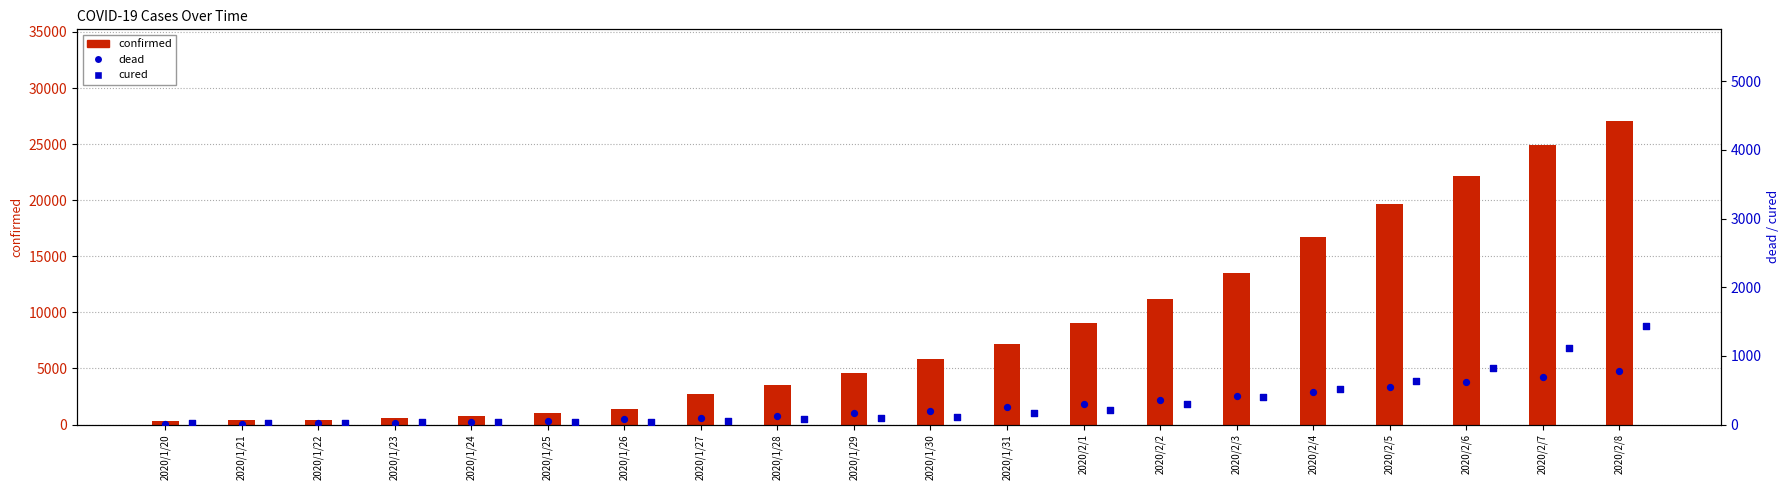

Which series has the largest total across all categories?

confirmed